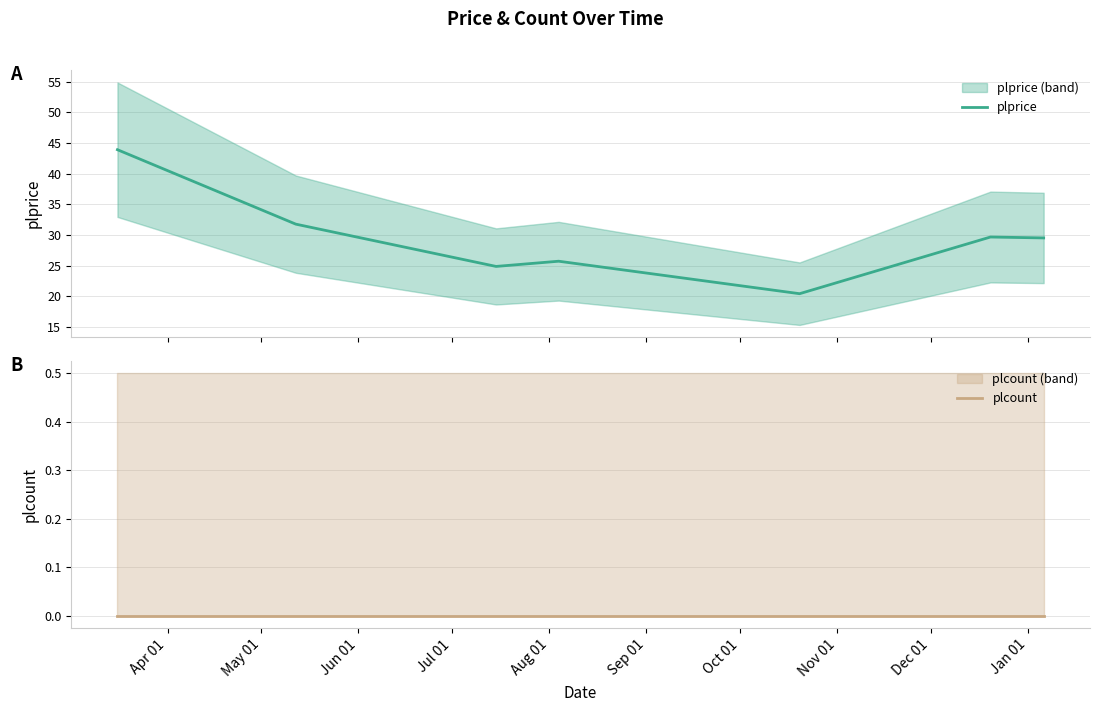

True or false: plprice and plcount cross at least once.

False